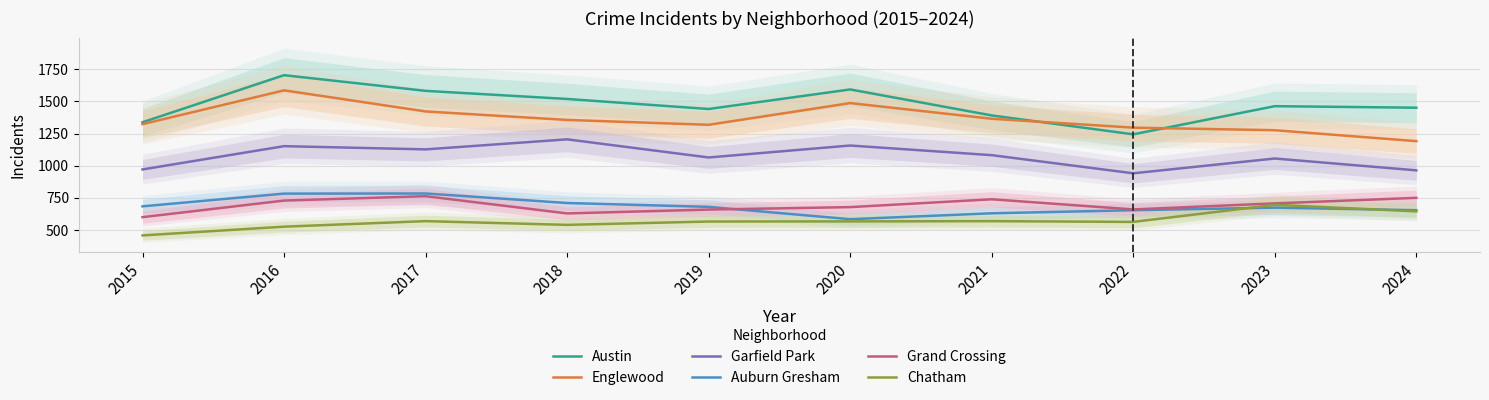

What is the sum of all Chatham values?

5699